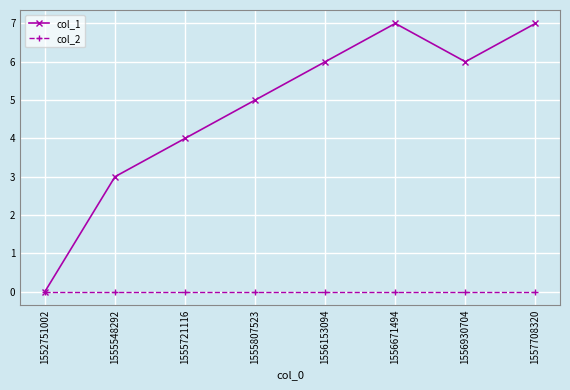

Reading right to left, extract all data points from this chart.

col_1: 1557708320=7	1556930704=6	1556671494=7	1556153094=6	1555807523=5	1555721116=4	1555548292=3	1552751002=0
col_2: 1557708320=0	1556930704=0	1556671494=0	1556153094=0	1555807523=0	1555721116=0	1555548292=0	1552751002=0